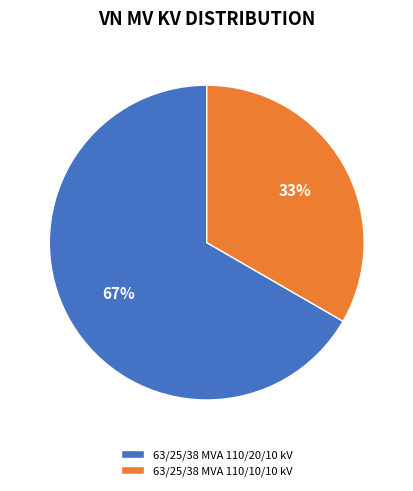

To the nearest percent, what is the combined percentage of 63/25/38 MVA 110/10/10 kV and 63/25/38 MVA 110/20/10 kV?

100%